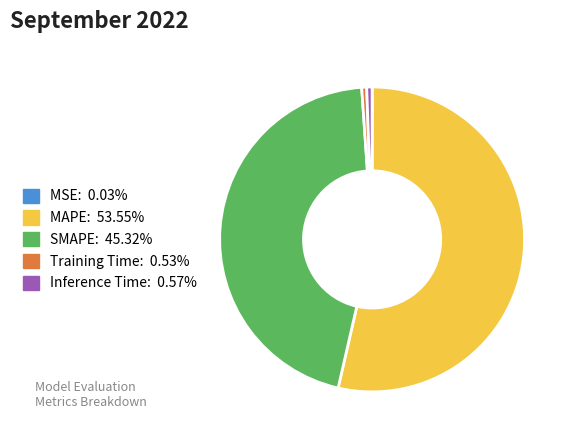

Which slice is the largest?

MAPE